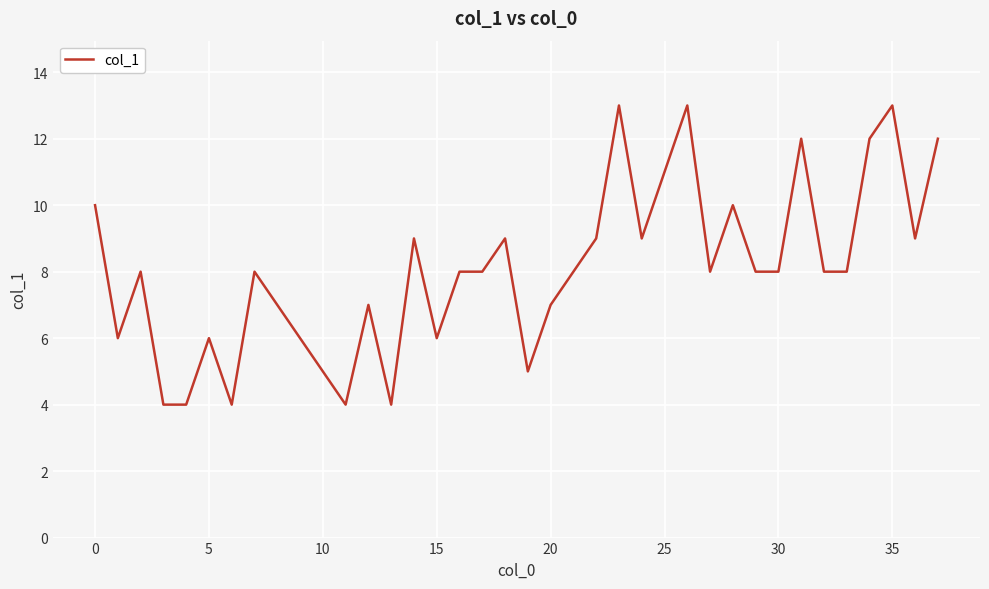

What is the maximum value shown in the chart?

13